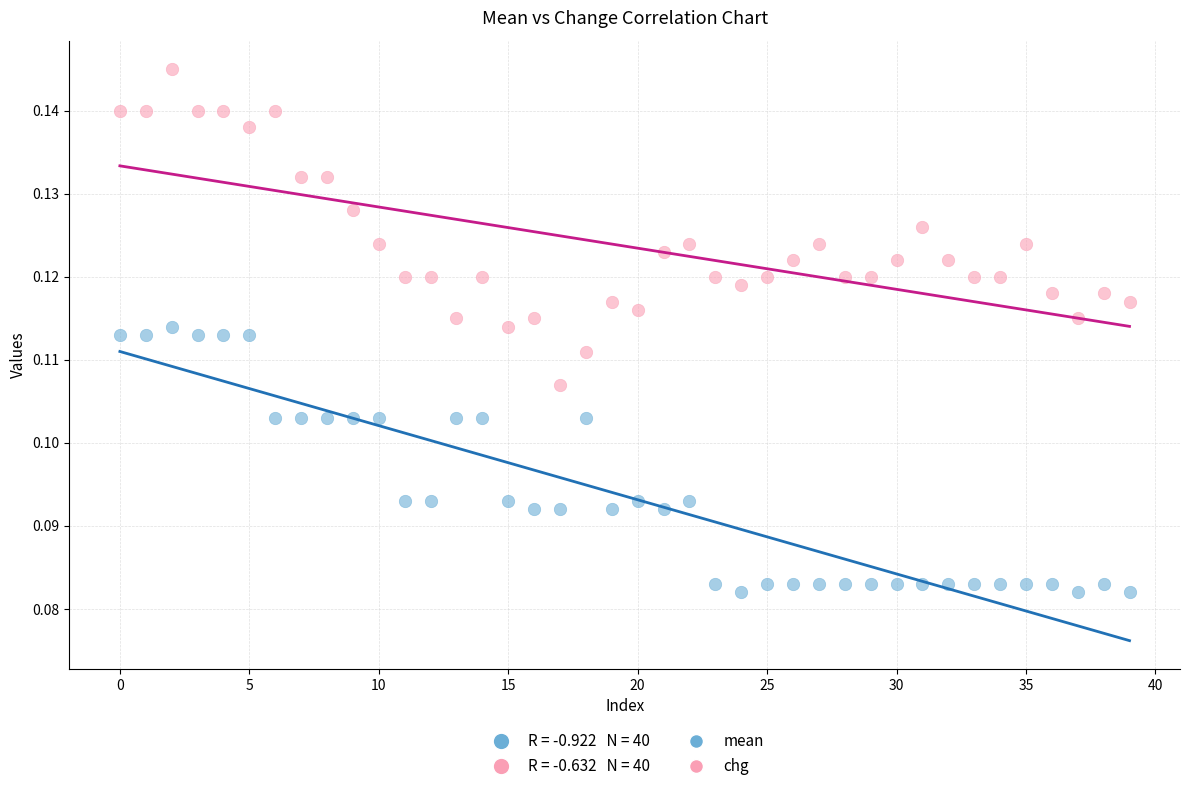

Which series reaches the maximum Y coordinate?

chg